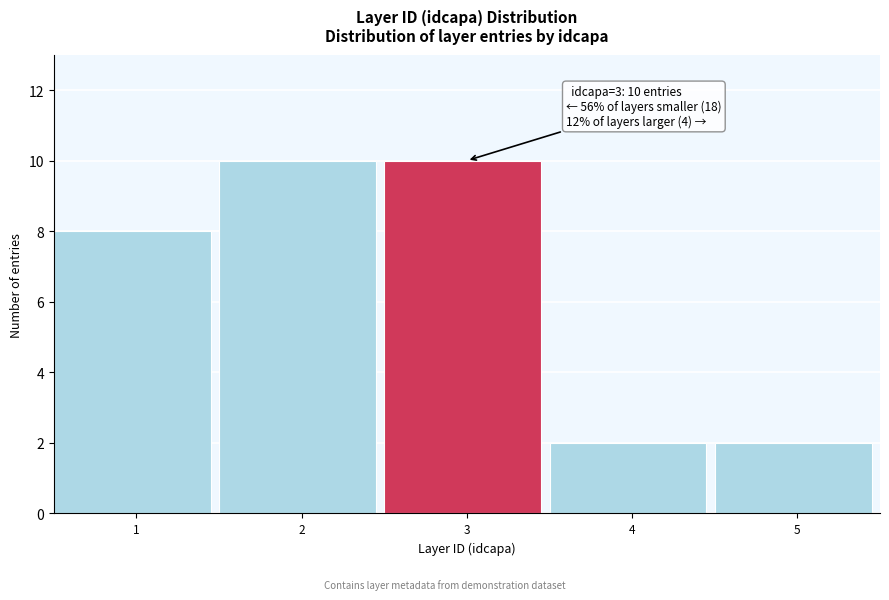

Reading right to left, extract all data points from this chart.

2	2	10	10	8